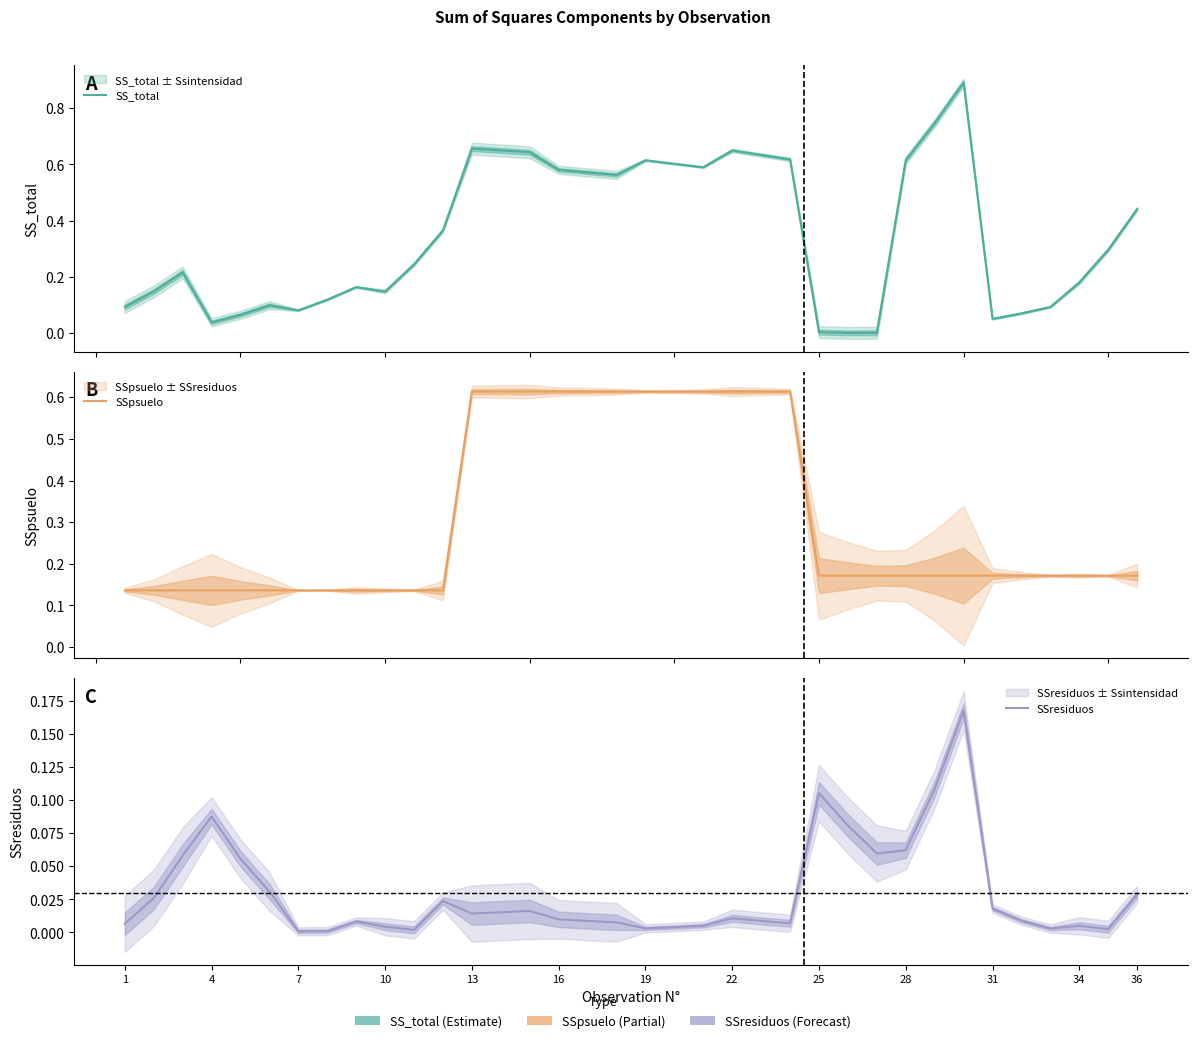

What is the sum of all SS_total values?

12.5